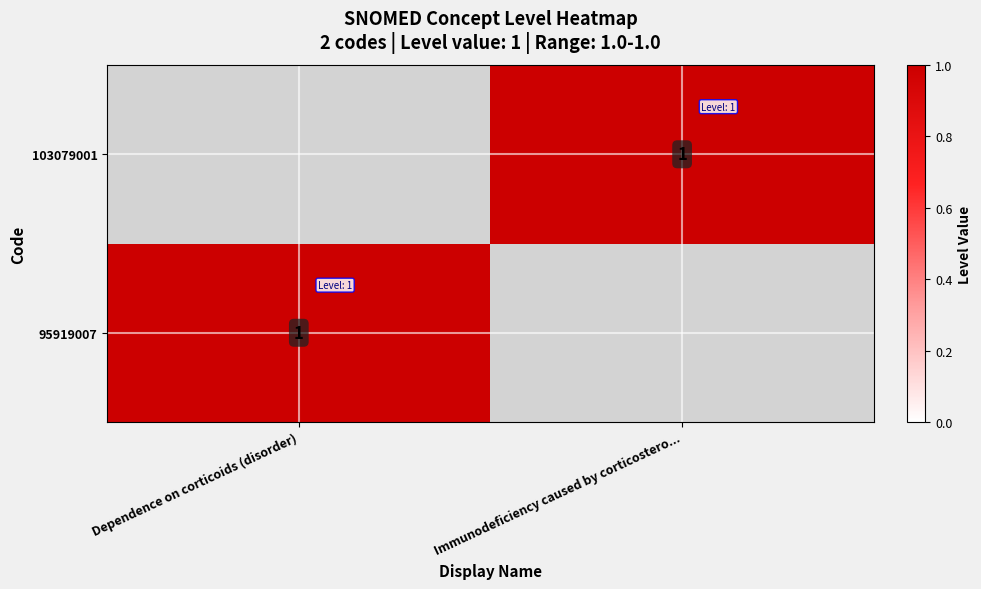

True or false: 95919007 has a value of 0 at Dependence on corticoids (disorder).

False